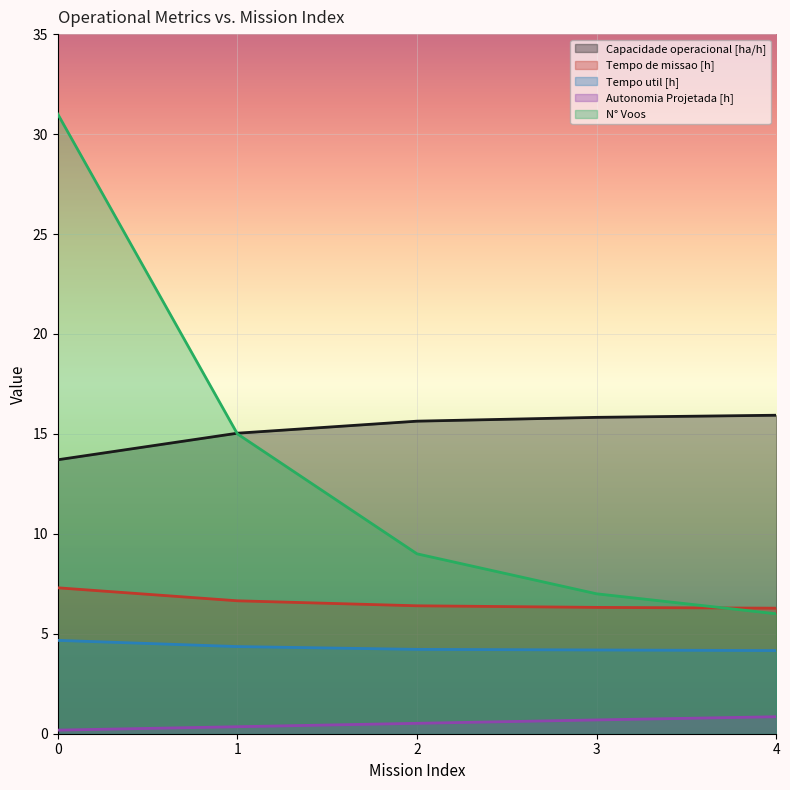

Which series changed the most between 0 and 3?

N° Voos